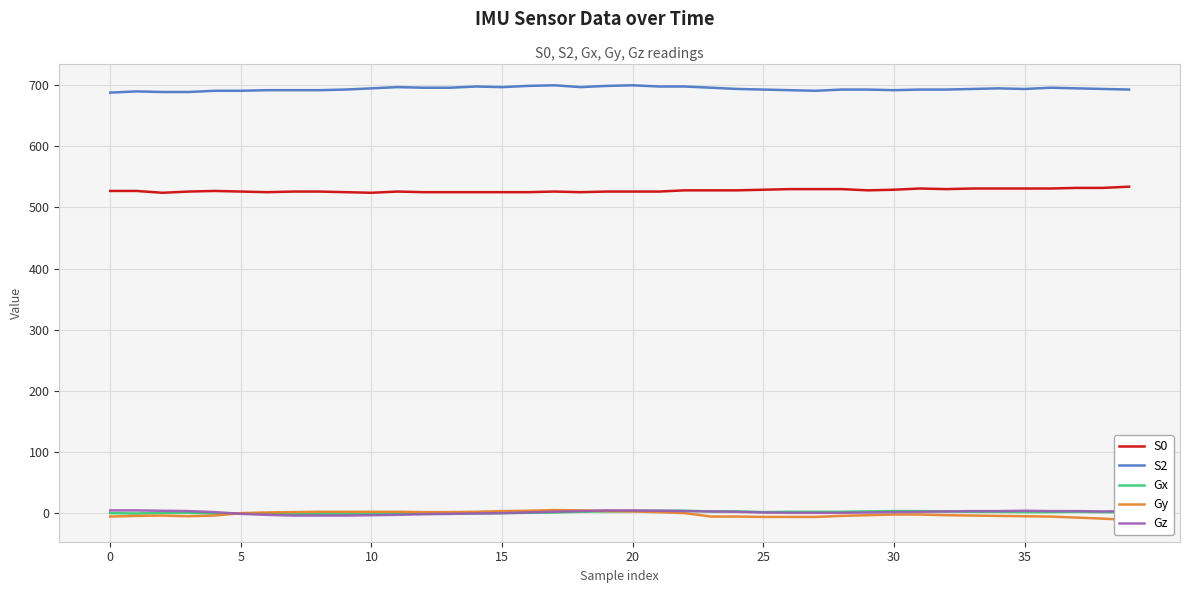

How many data points does each series have?

40